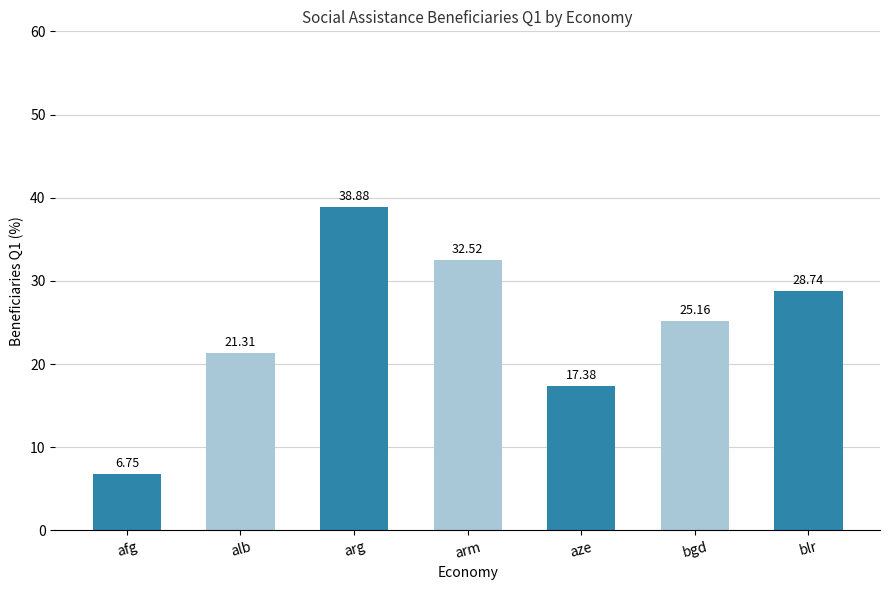

What is the value of the 4th bar from the left?

32.5